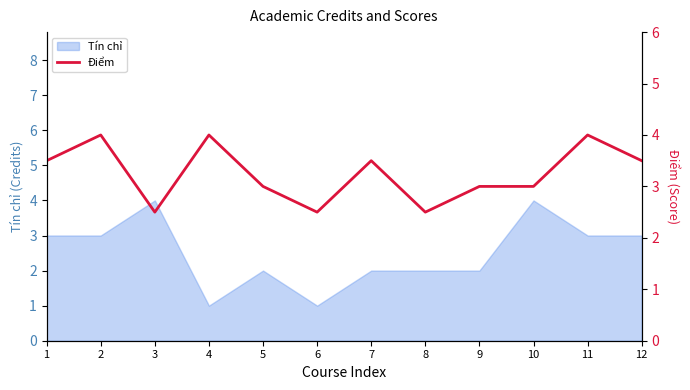

Reading left to right, transcribe all the data shown in this chart.

3.5	4.0	2.5	4.0	3.0	2.5	3.5	2.5	3.0	3.0	4.0	3.5